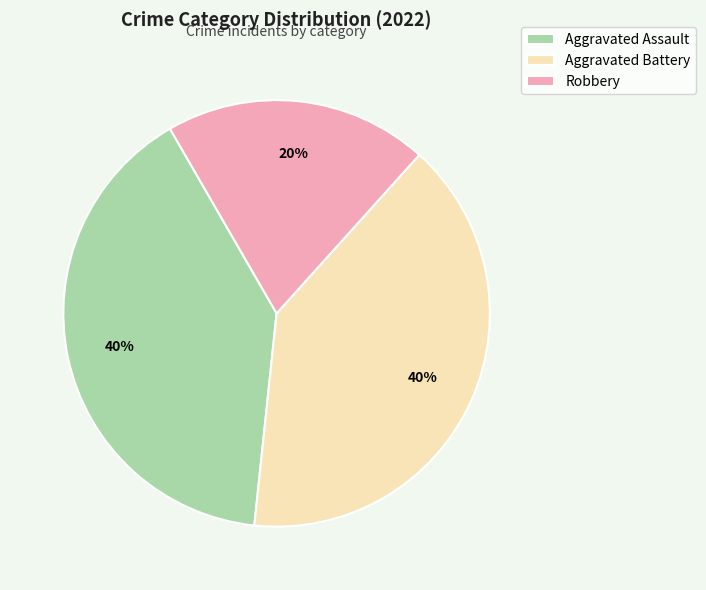

Is Aggravated Assault the majority of the pie?

No